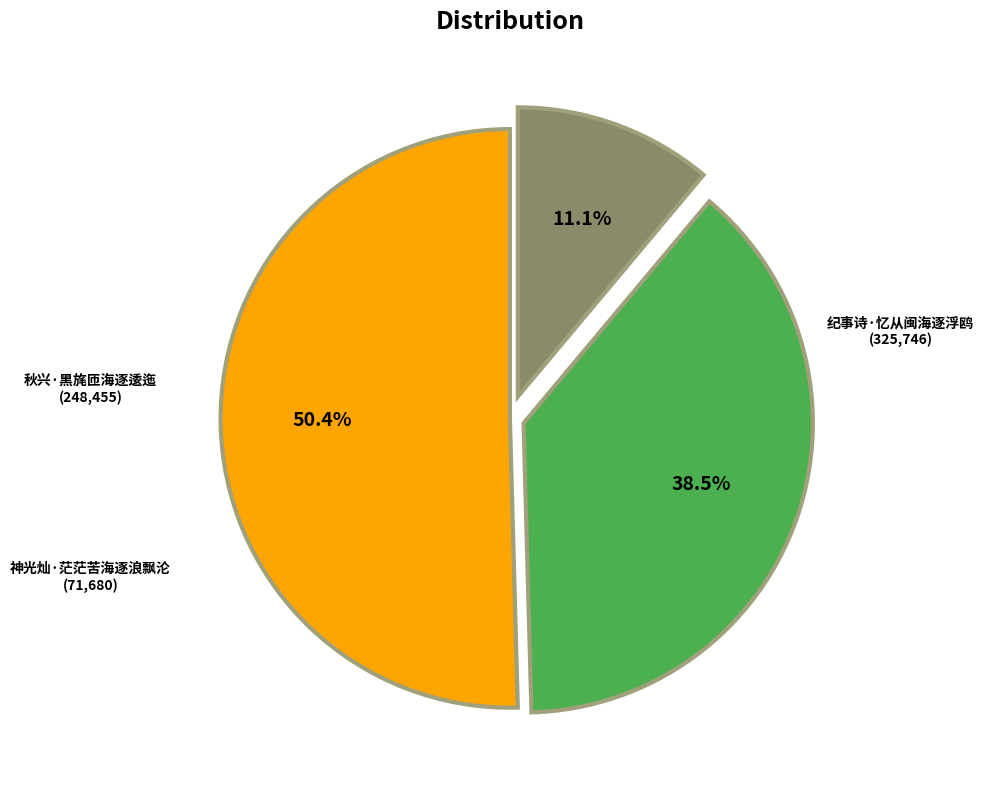

Is there any slice that represents more than half of the pie?

Yes